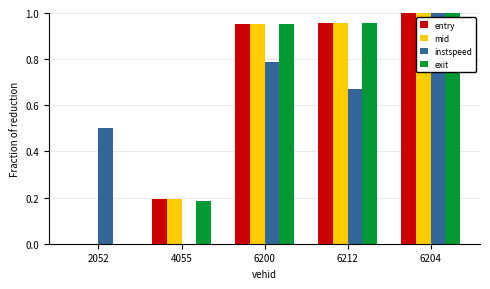

Between 4055 and 6204, which series saw the biggest shift?

instspeed